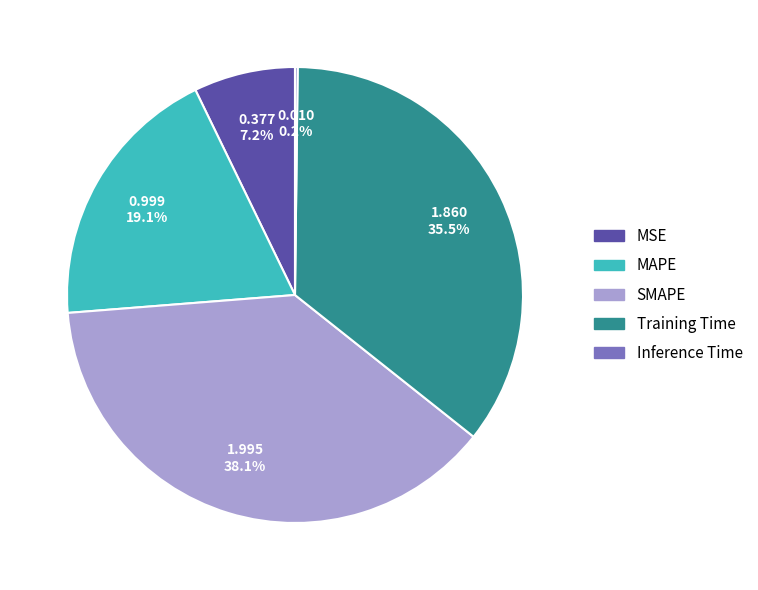

The Training Time slice represents 48% of the pie. True or false?

False